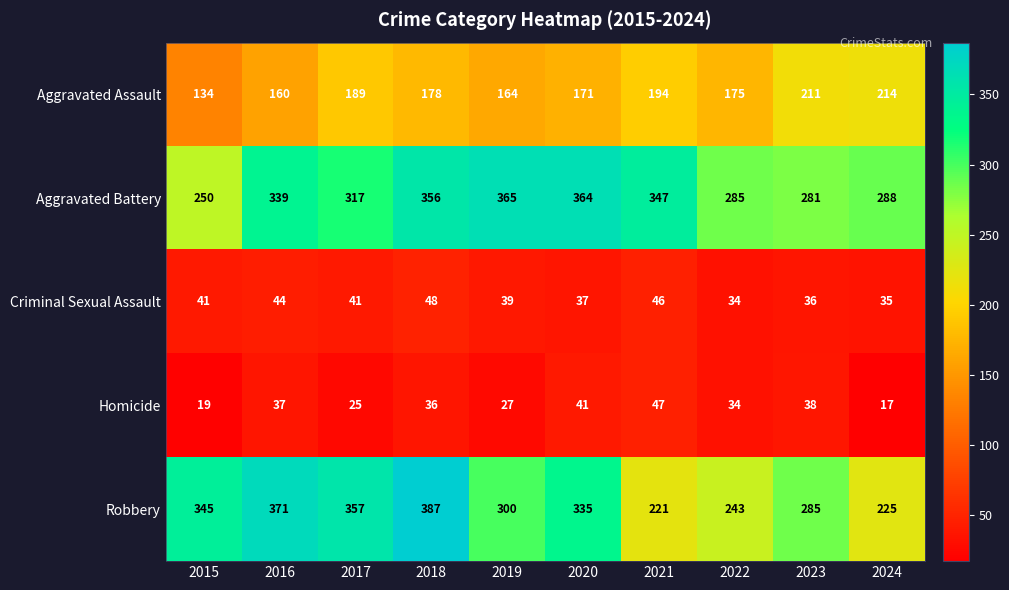

What is the maximum value shown in the chart?

387